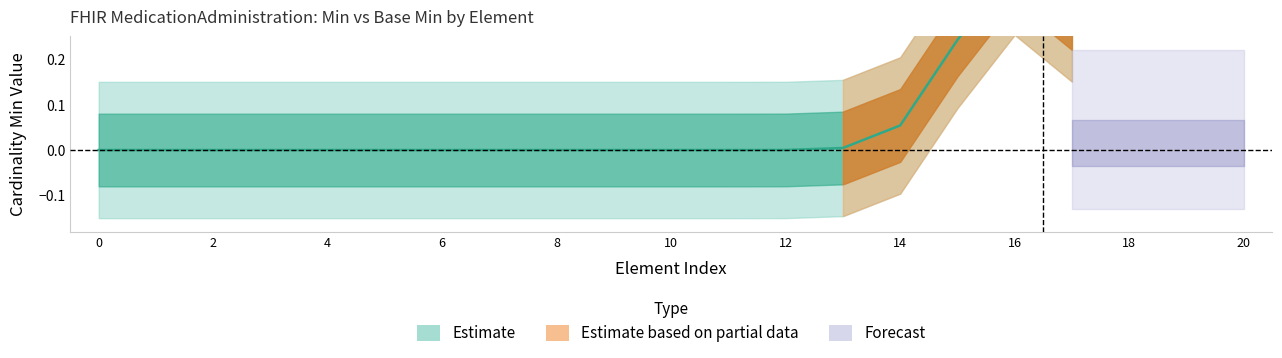

True or false: Base Min has more than 0 points higher than both neighbors.

False